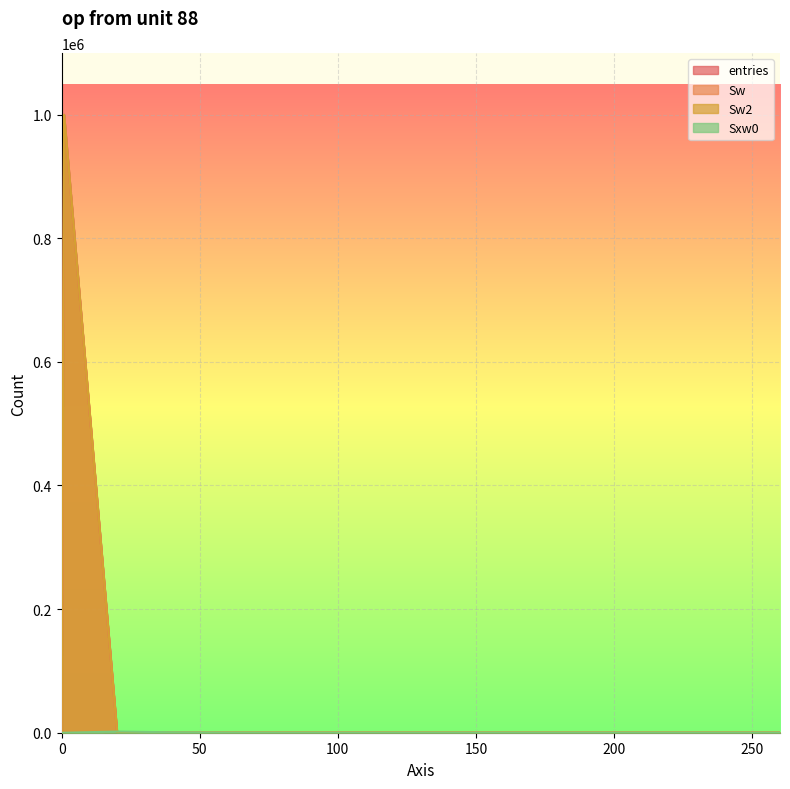

Which series ends up on top after the final intersection of Sxw0 and entries?

Sxw0